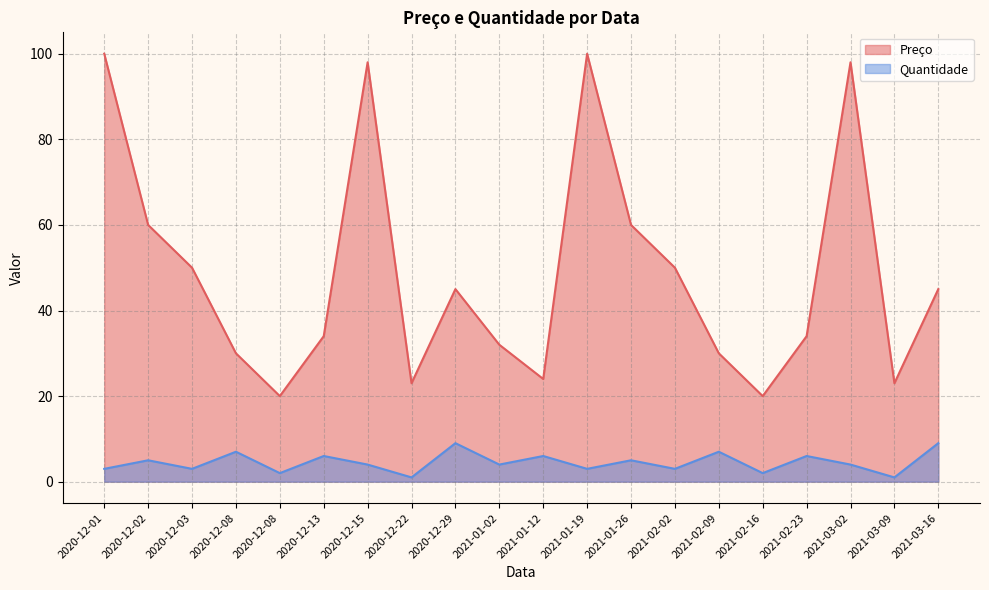

Rank the series by their maximum value, from lowest to highest.

Quantidade, Preço